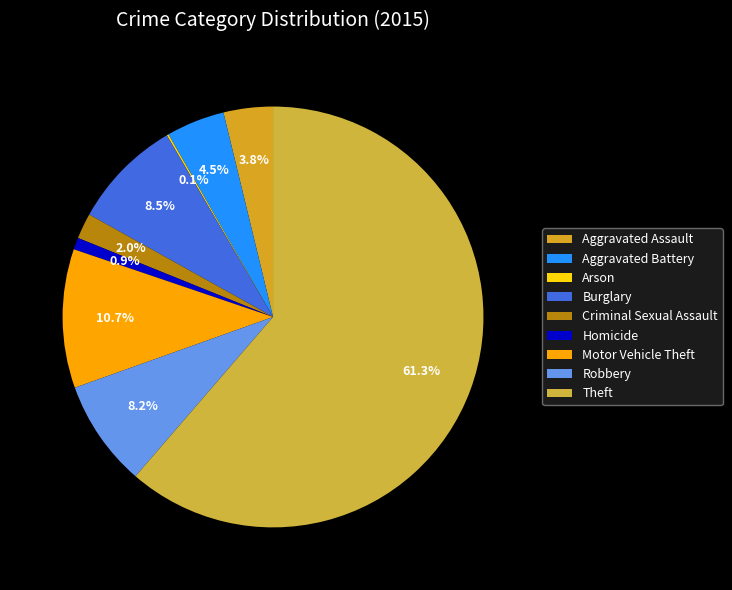

Rank the categories by value from lowest to highest.

Arson, Homicide, Criminal Sexual Assault, Aggravated Assault, Aggravated Battery, Robbery, Burglary, Motor Vehicle Theft, Theft